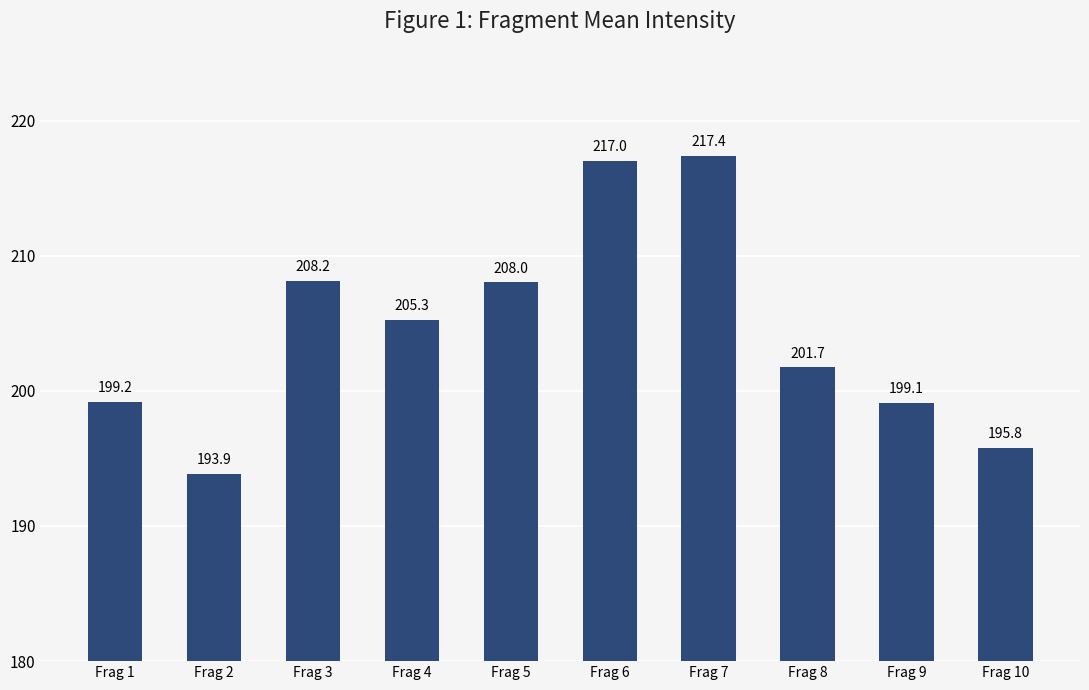

What is the greatest value displayed?

217.4